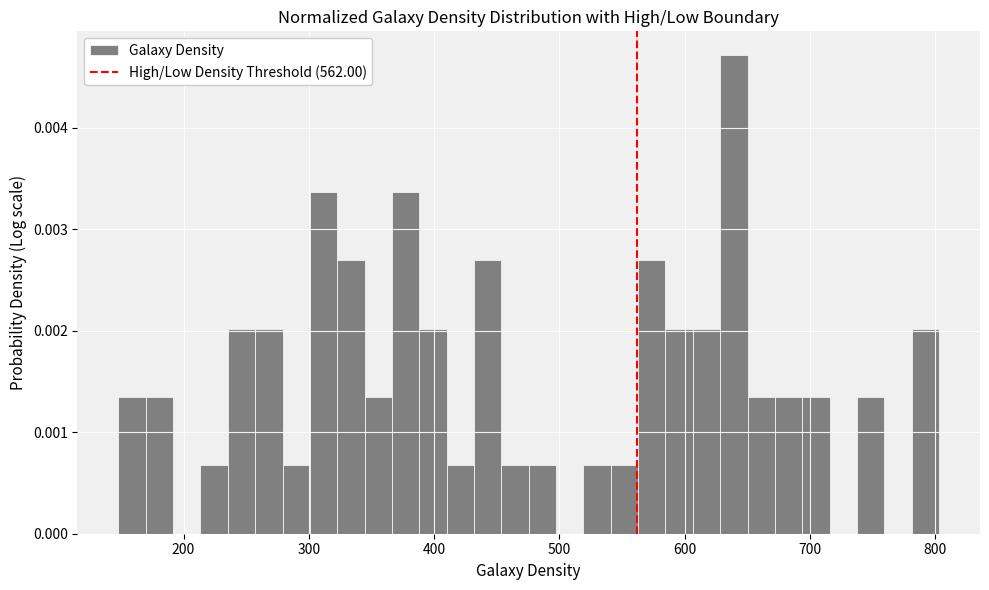

Read against the x-axis, roughly where is the centre of the tallest bar?

640